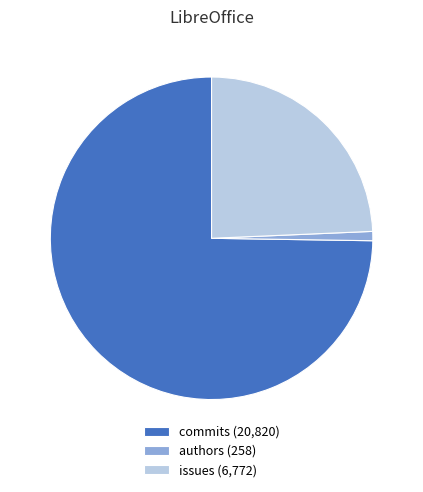

Which has a higher value, commits (20,820) or issues (6,772)?

commits (20,820)